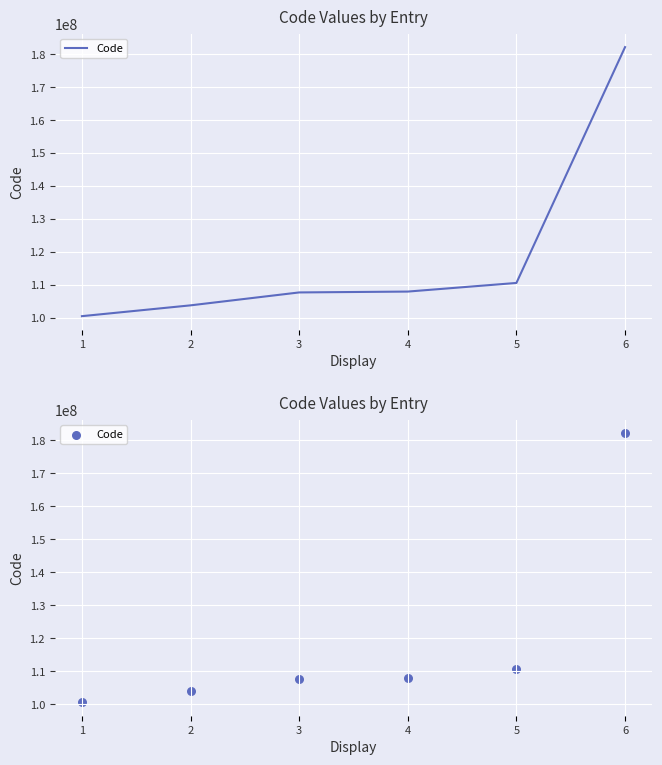

Approximately how many times larger is the value at 4 compared to 6?

0.6